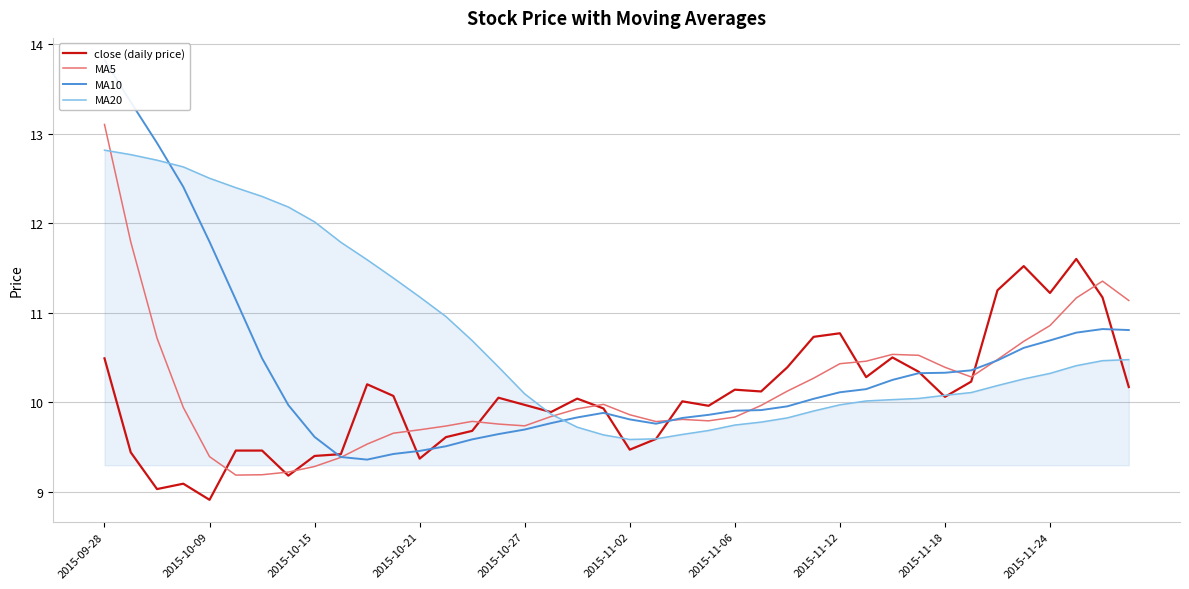

What is the lowest value of the close (daily price) series?

8.9